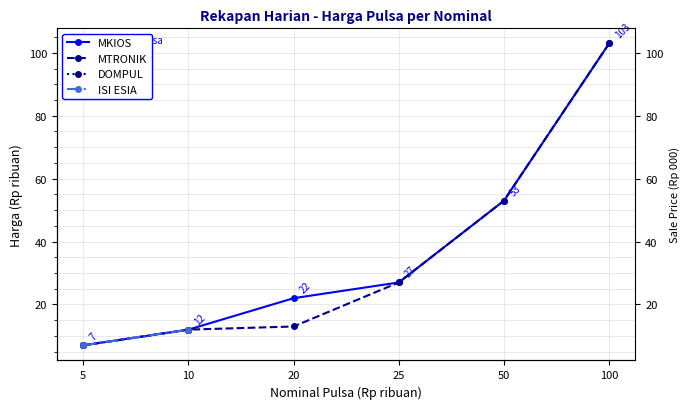

Reading right to left, extract all data points from this chart.

100=103	50=53	25=27	20=22	10=12	5=7